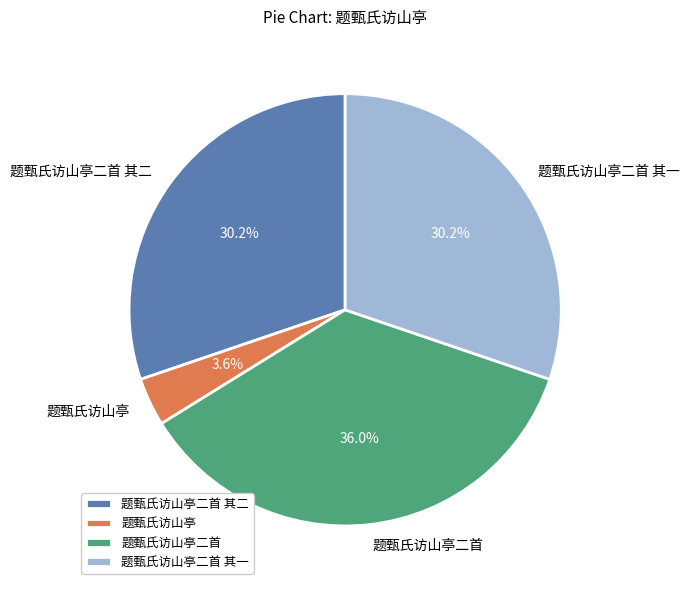

How many segments does this pie chart have?

4